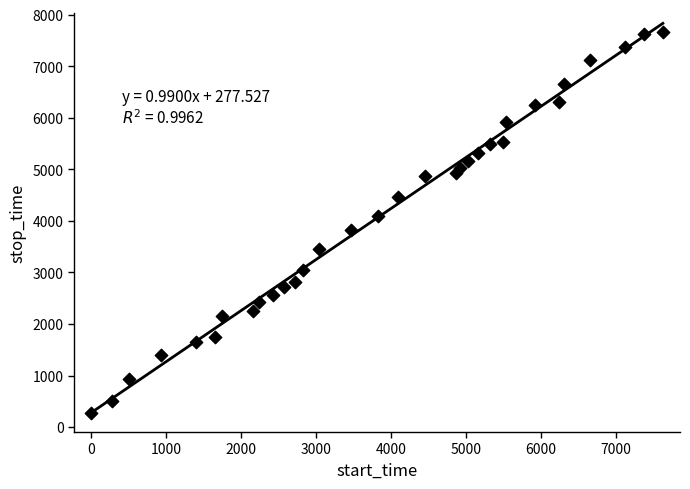

What is the range of Y values (max minus min)?

7395